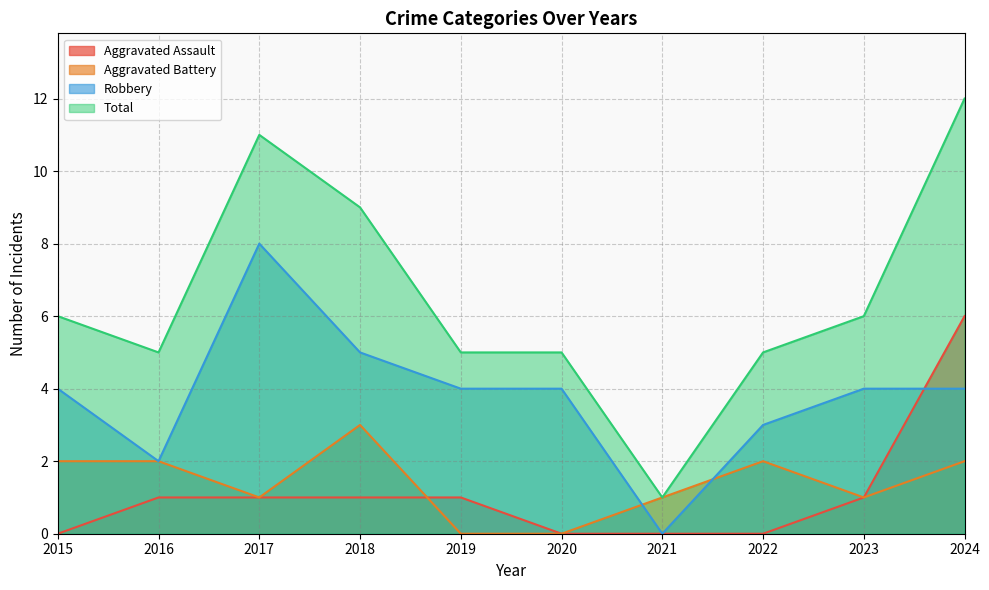

The value of Aggravated Assault at 2021 is 0. True or false?

True